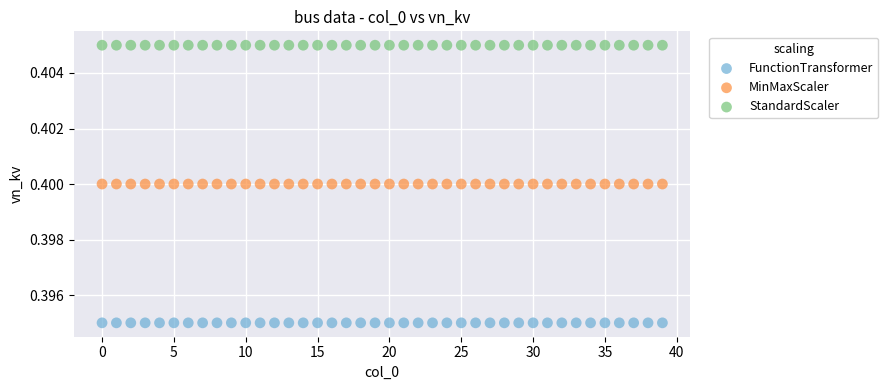

Which series reaches the maximum Y coordinate?

StandardScaler